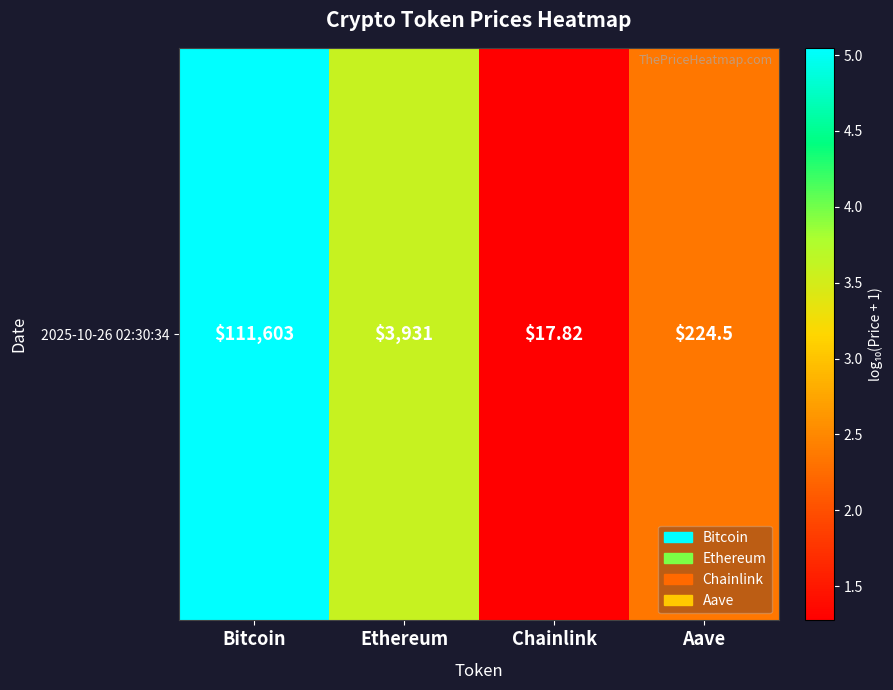

Where does the data first go above 3?

Bitcoin